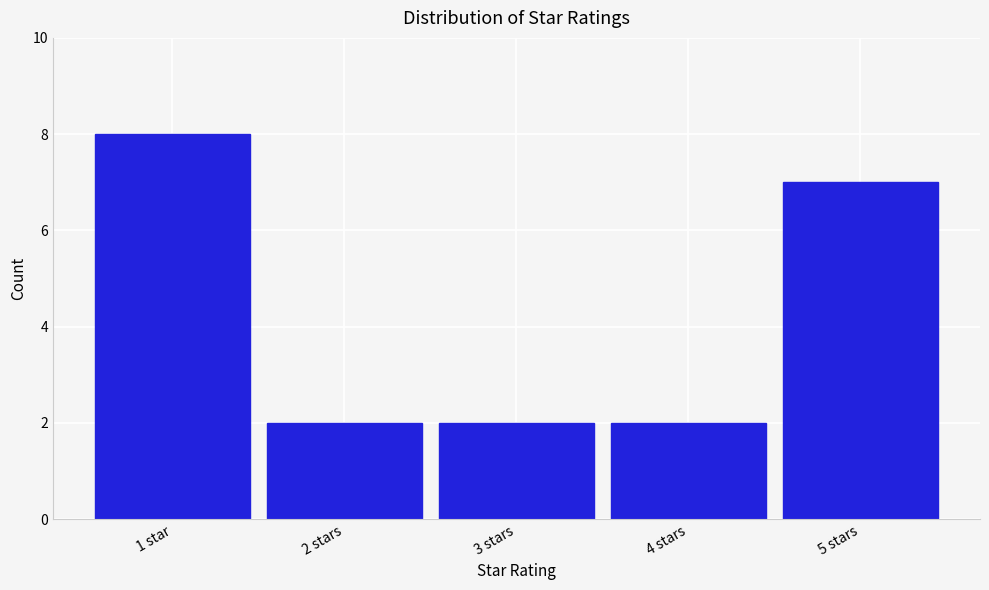

Reading left to right, extract all data points from this chart.

1 star=8	2 stars=2	3 stars=2	4 stars=2	5 stars=7